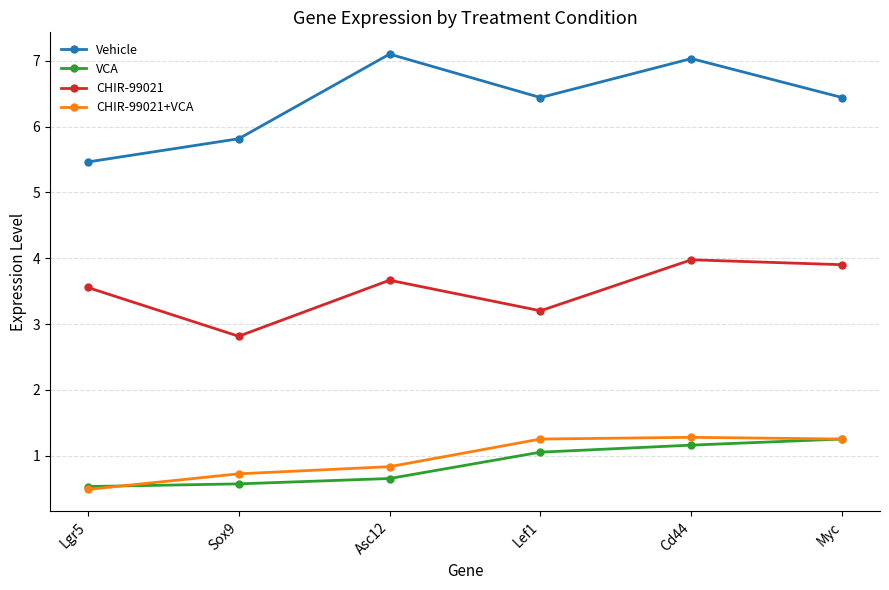

What is the greatest value displayed?

7.1